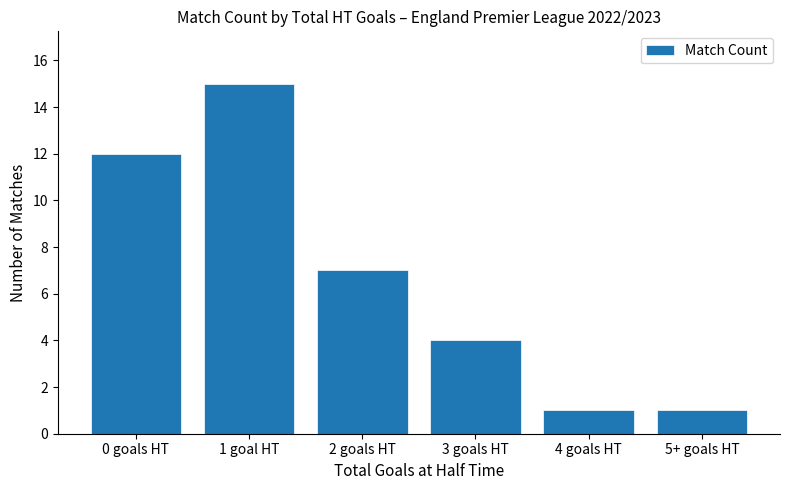

What is the value of the 3rd bar from the left?

7